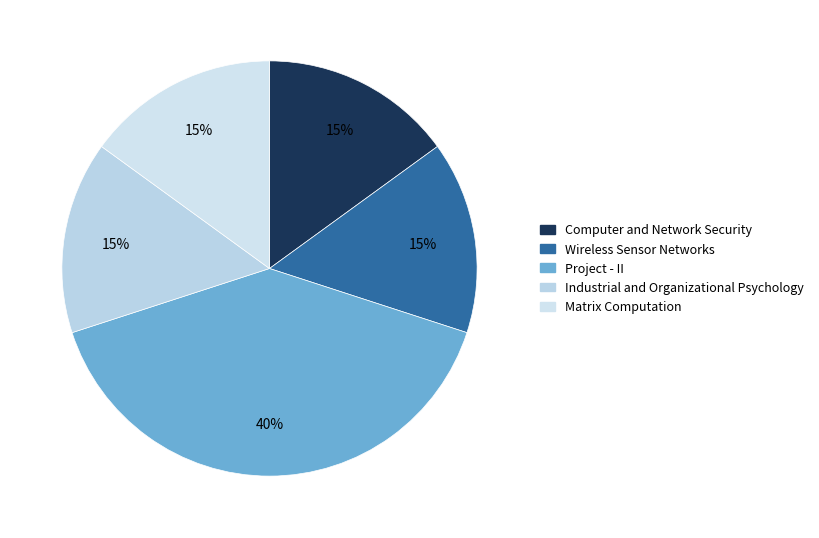

How many segments does this pie chart have?

5